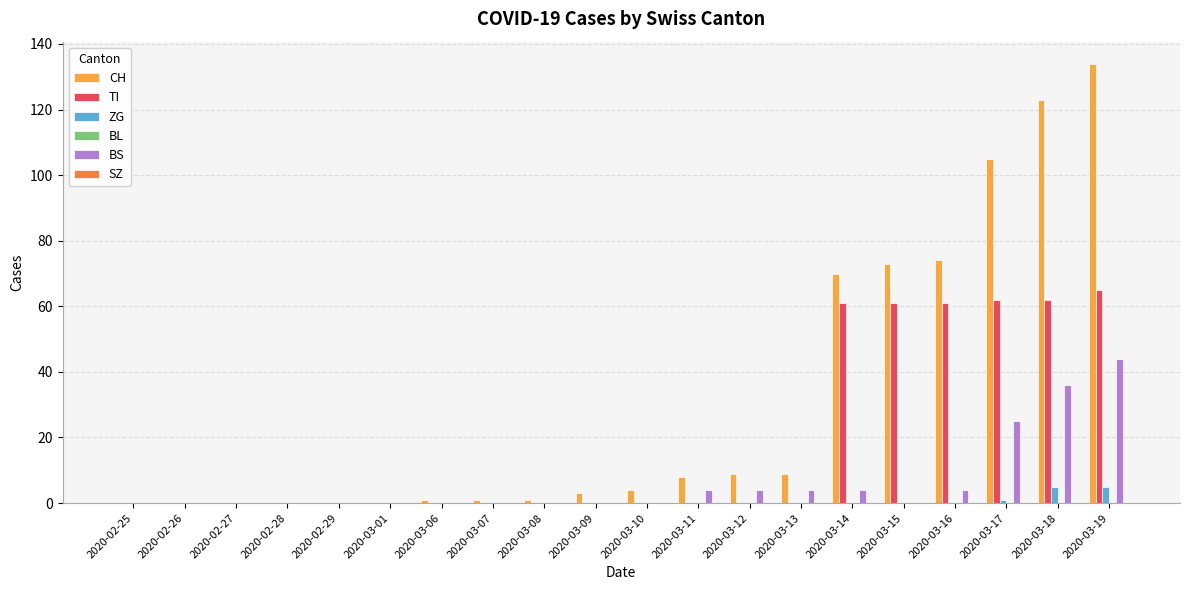

Count the number of categories in the chart.

20